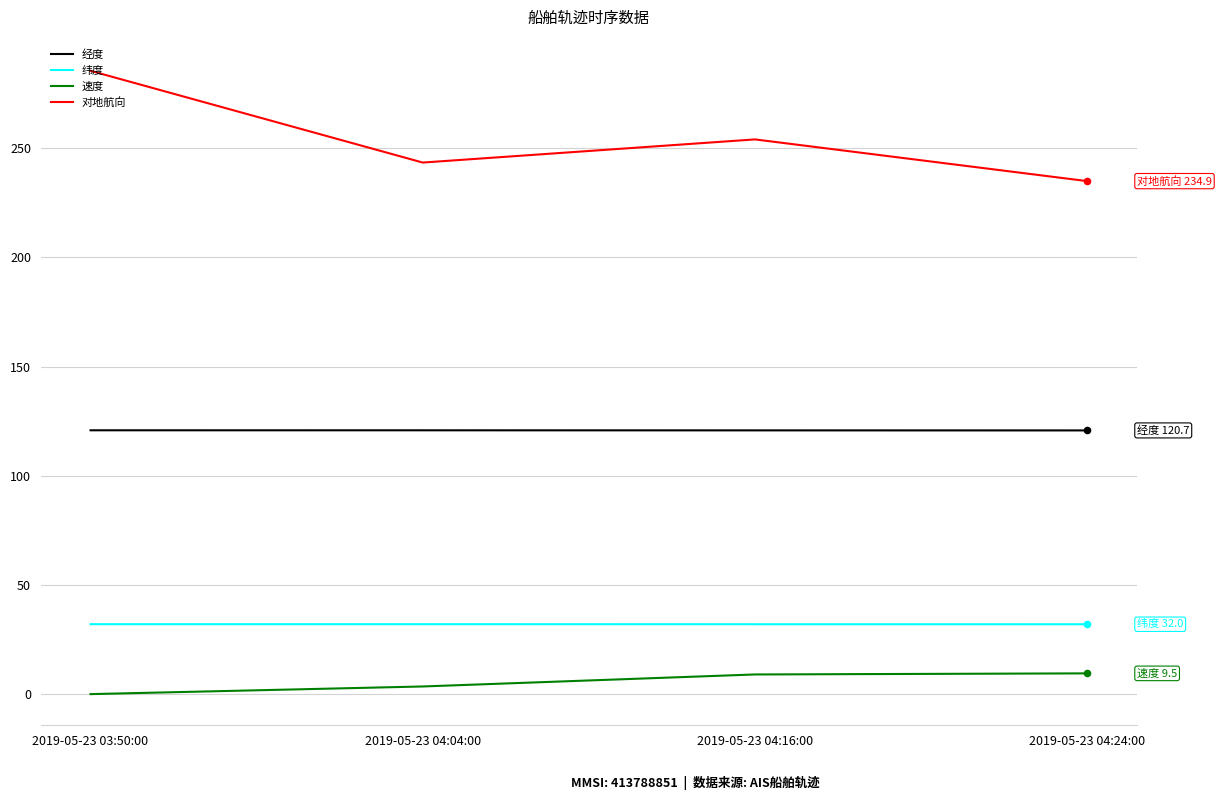

At how many categories does at least one series exceed 146?

4